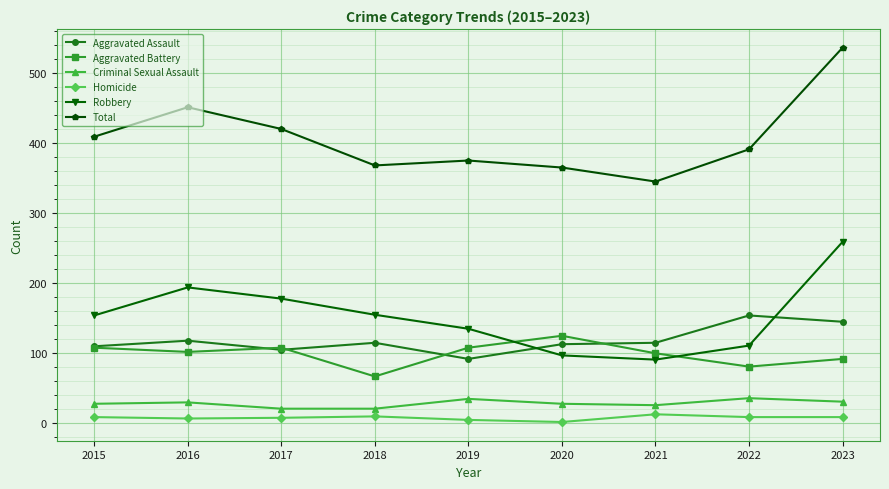

Is it true that Total equals 554 at 2021?

False